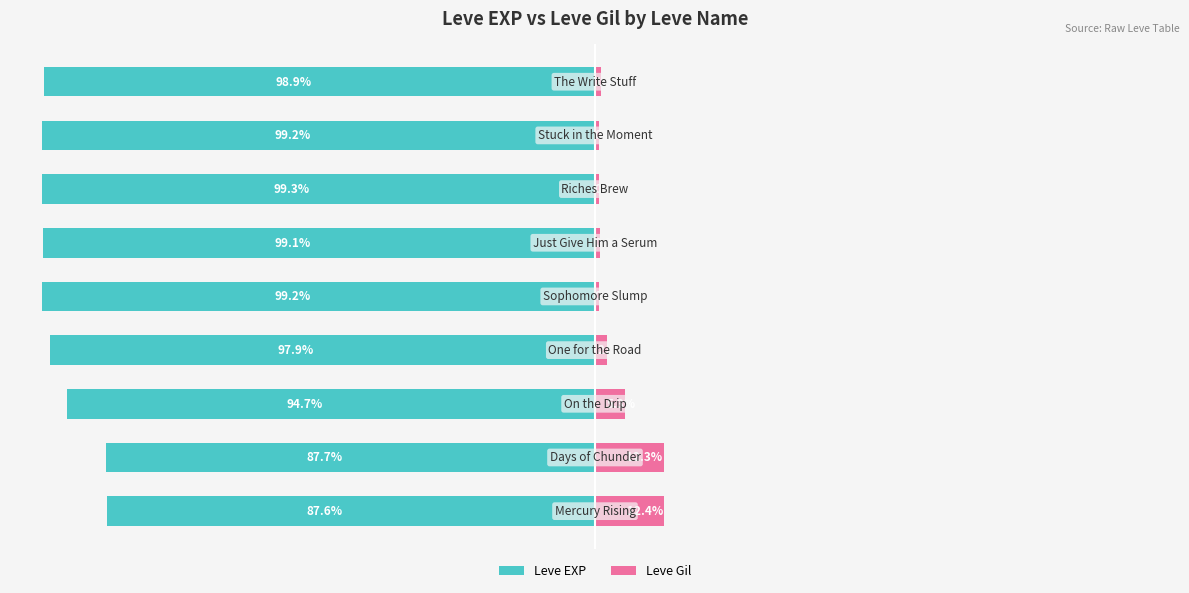

What is the sum of all Leve Gil values?

36.4